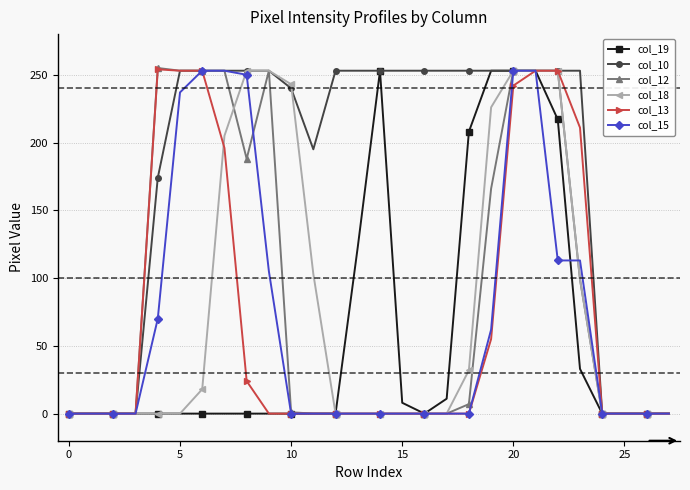

What are all the series names shown in the legend?

col_19, col_10, col_12, col_18, col_13, col_15